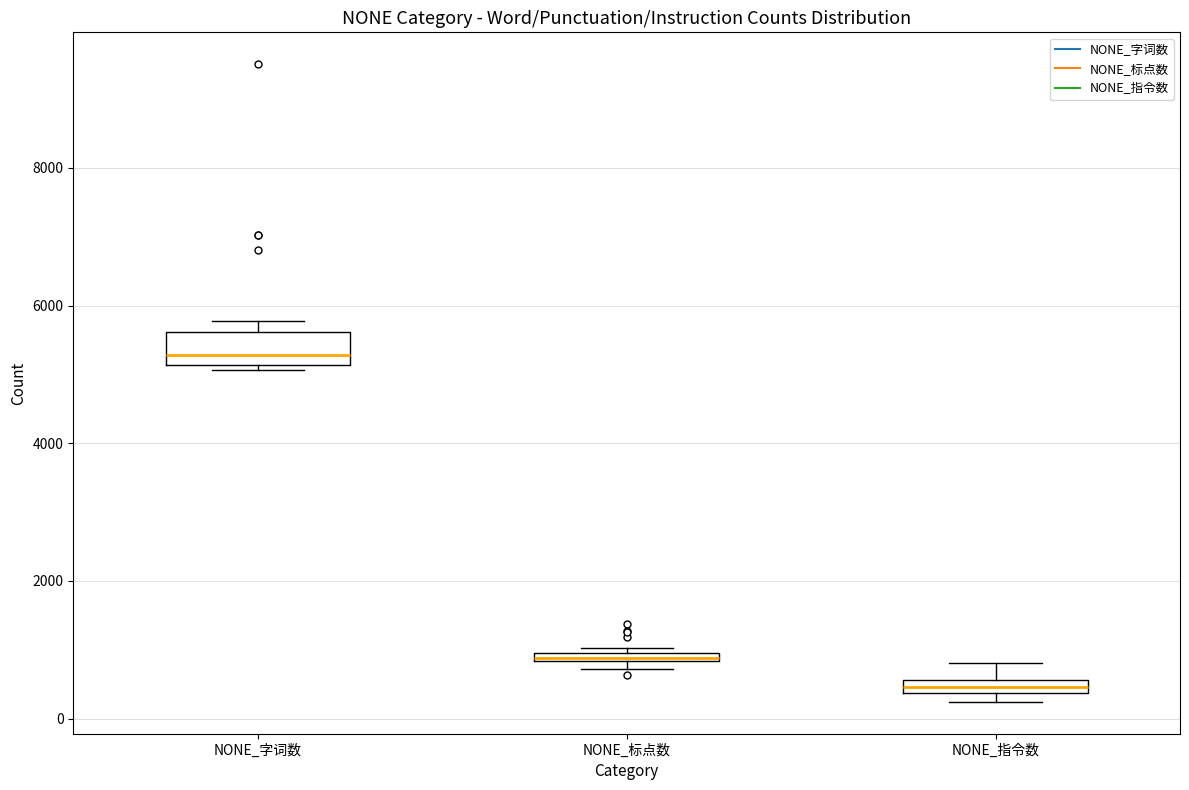

Which box is the tallest, from its lower edge to its upper edge?

NONE_字词数